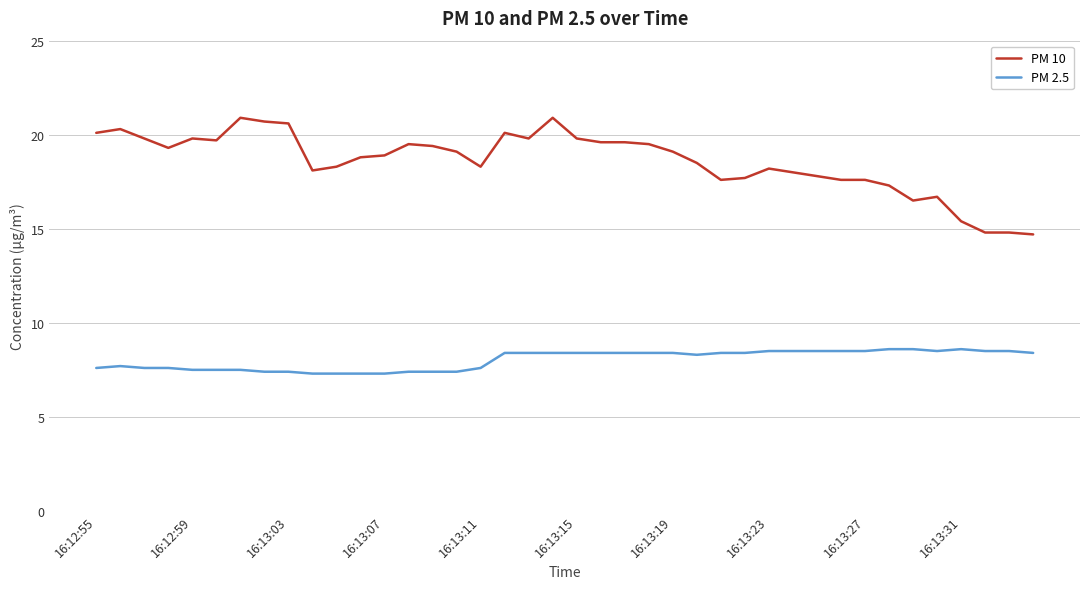

True or false: PM 10 and PM 2.5 intersect in this chart.

False